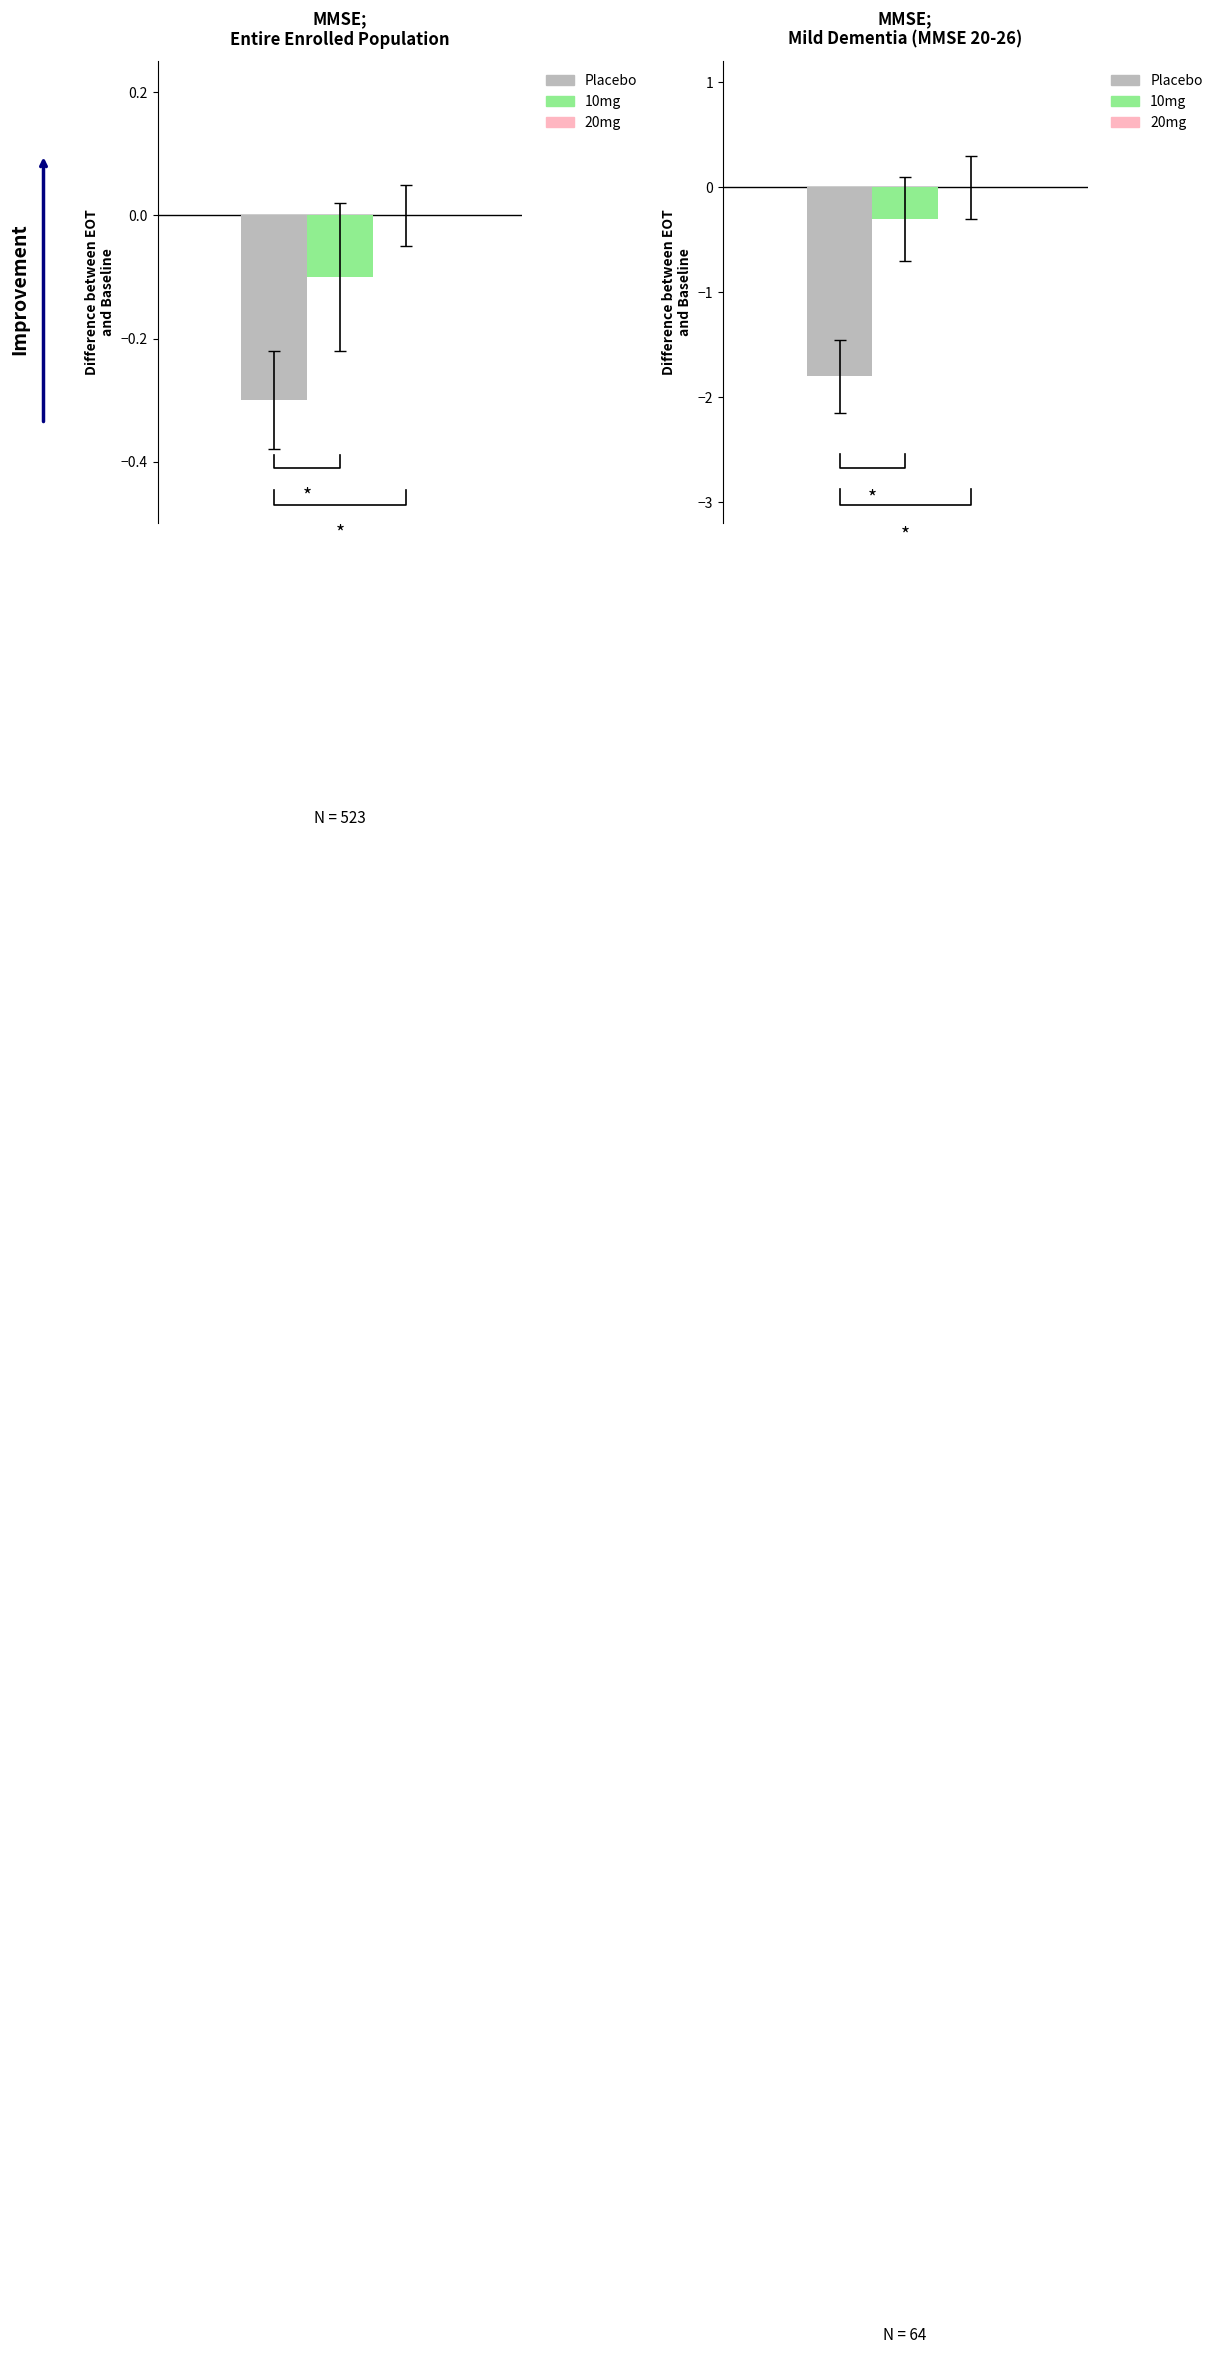

What is the maximum value for 10mg?

-0.1